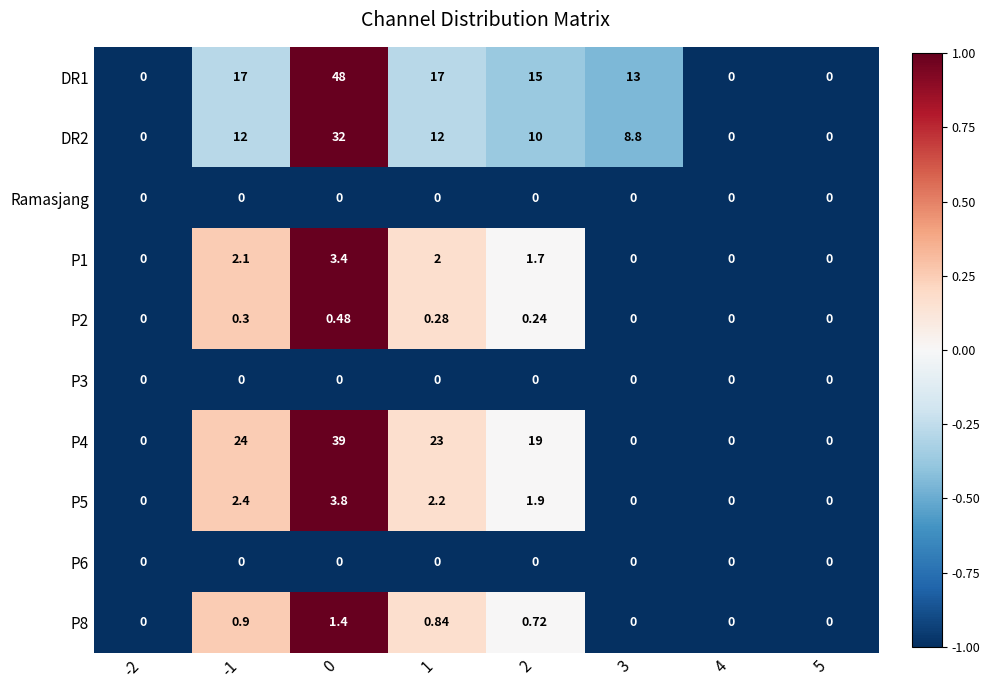

How many values in the P1 series exceed 1?

4